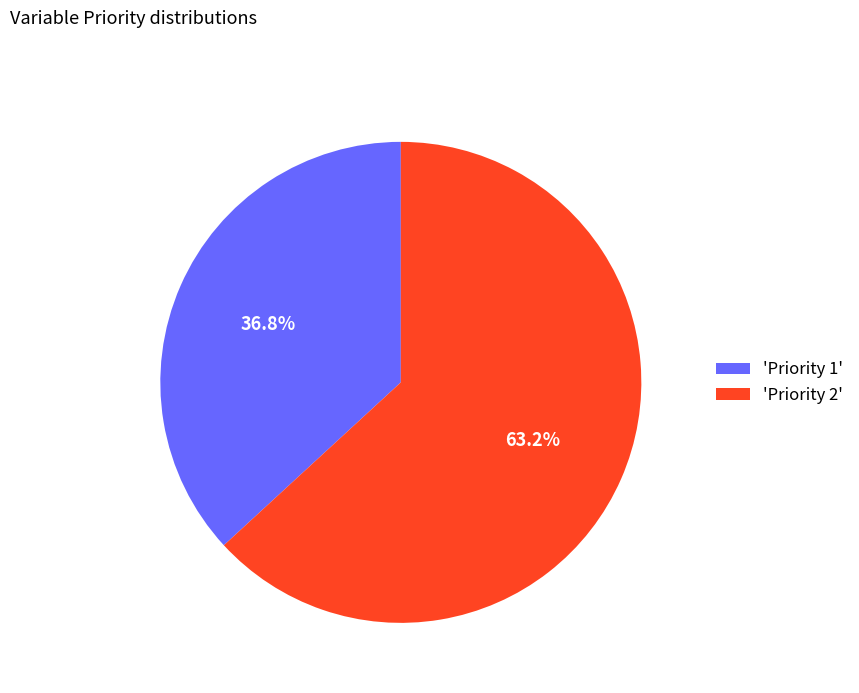

Which category has the smallest portion of the pie?

'Priority 1'